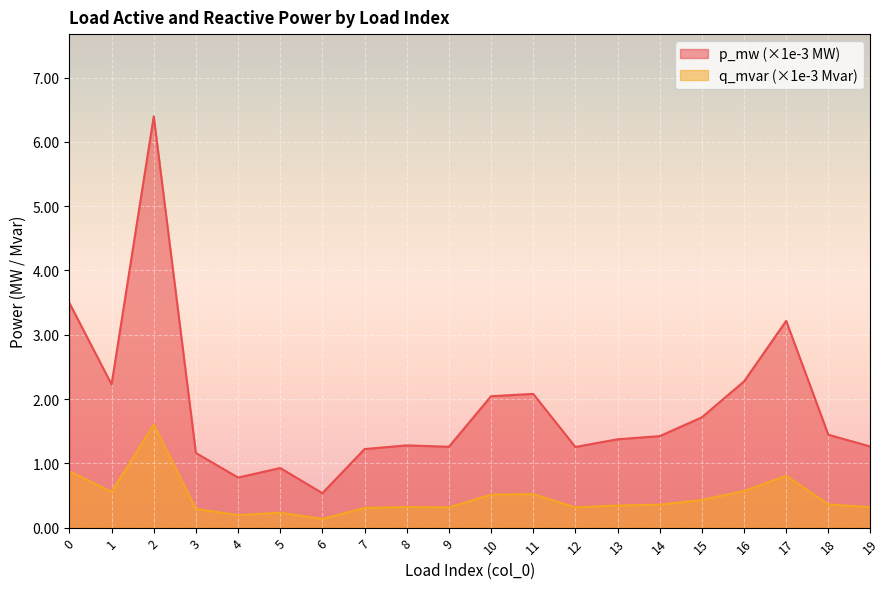

What is the value of the p_mw point at the 11th from the left?

2.0